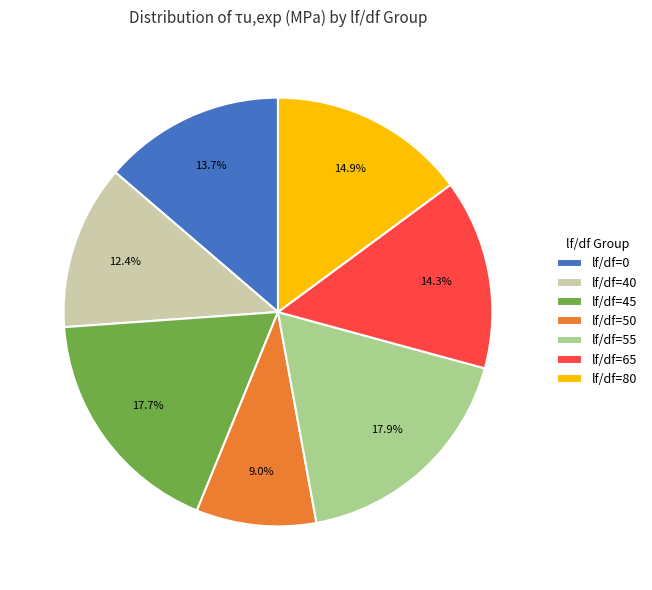

Which slice is the smallest?

lf/df=50